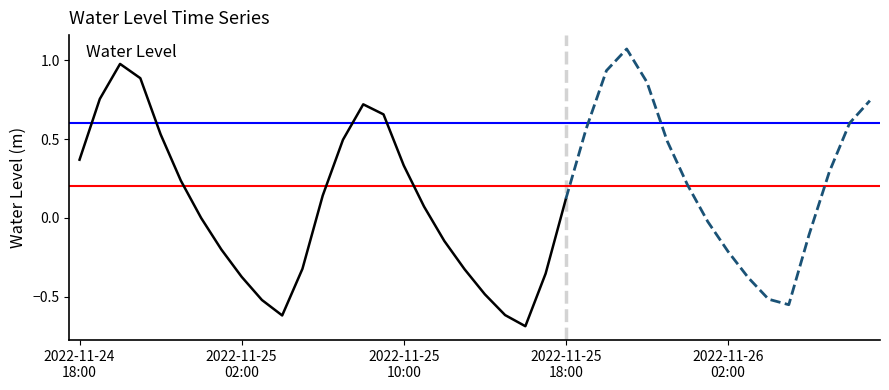

What is the difference between the values at 2022-11-24 18:00 and 2022-11-25 03:00?

0.9